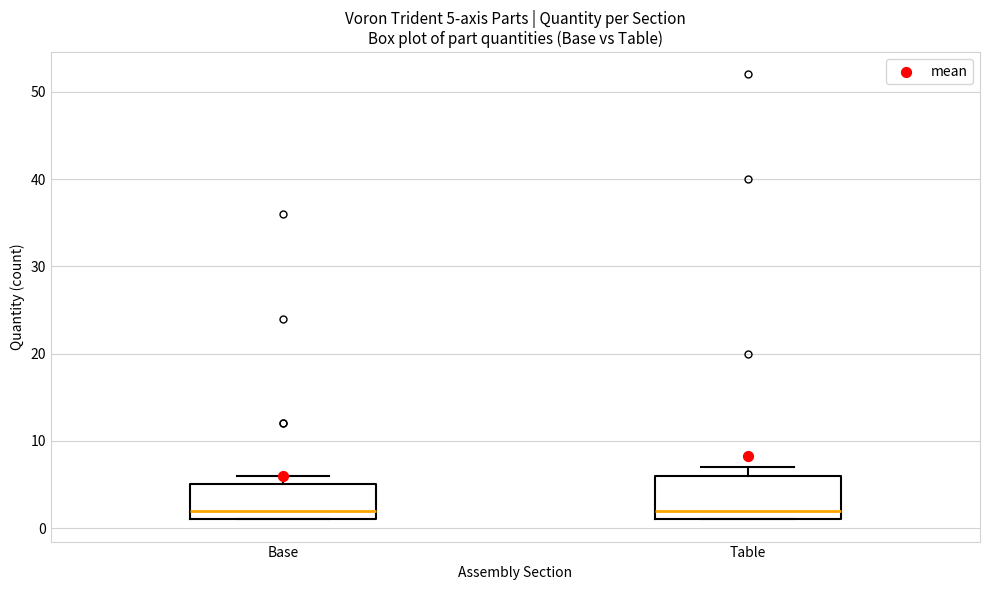

Which box is the tallest, from its lower edge to its upper edge?

Table